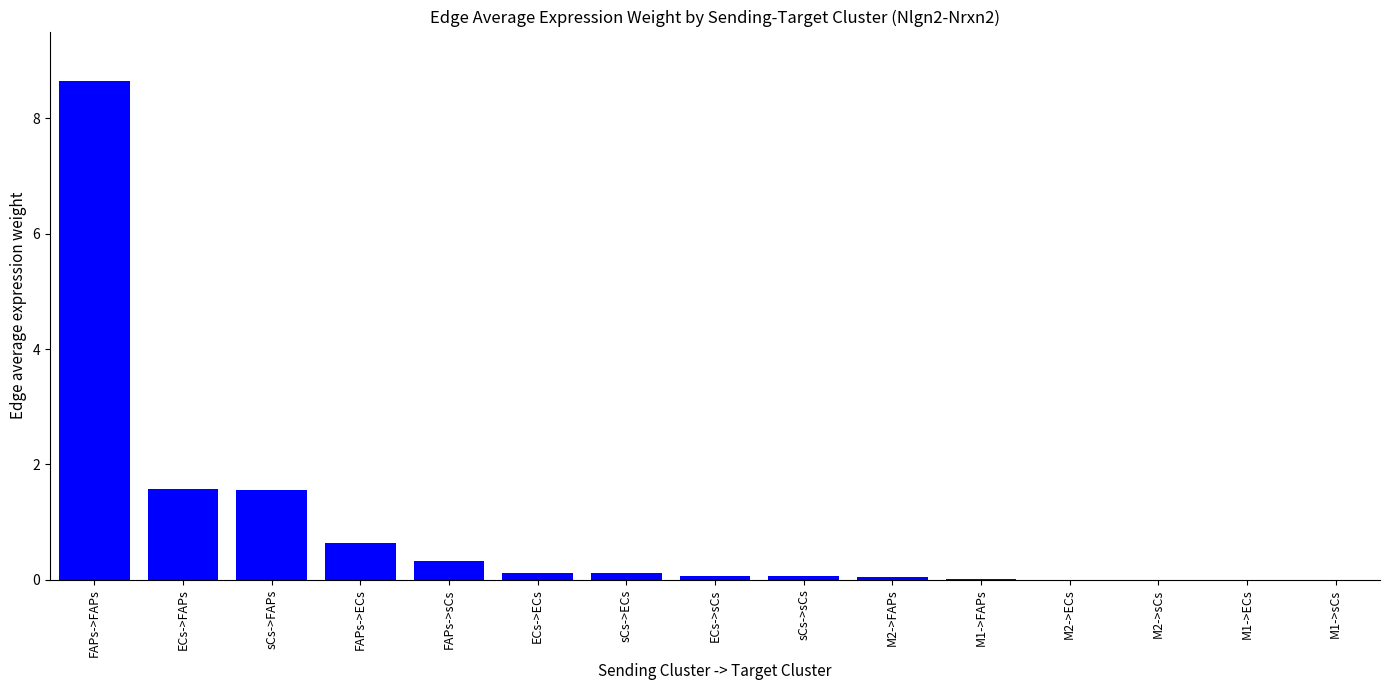

The value at ECs->FAPs is 1.6. True or false?

True